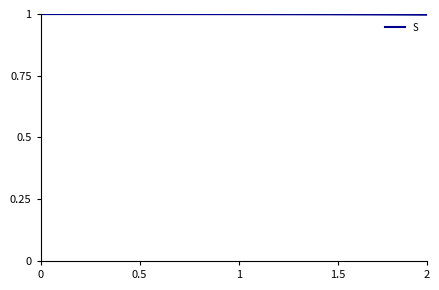

What is the maximum value shown in the chart?

1.0